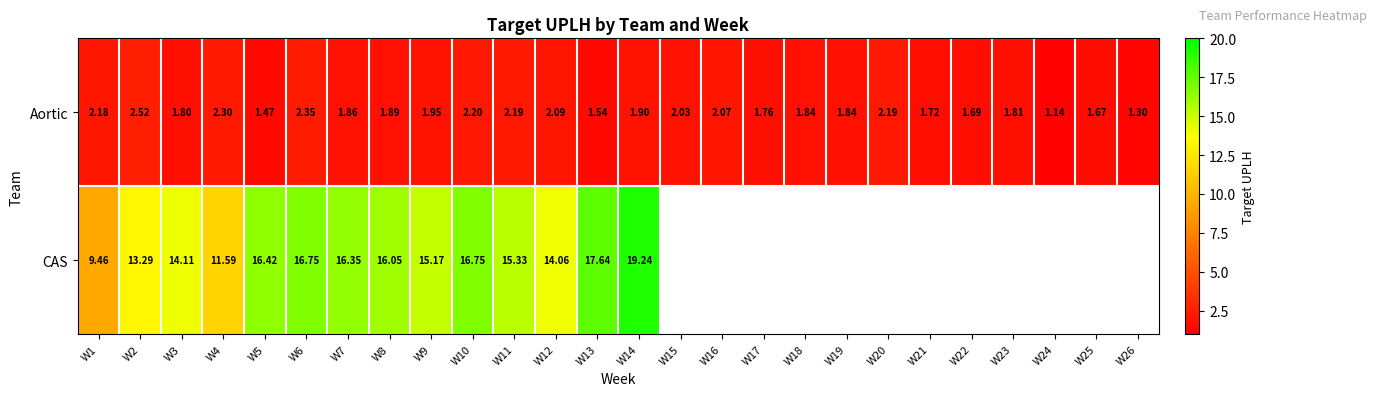

Is the value of CAS at W10 greater than the value of Aortic at W26?

Yes